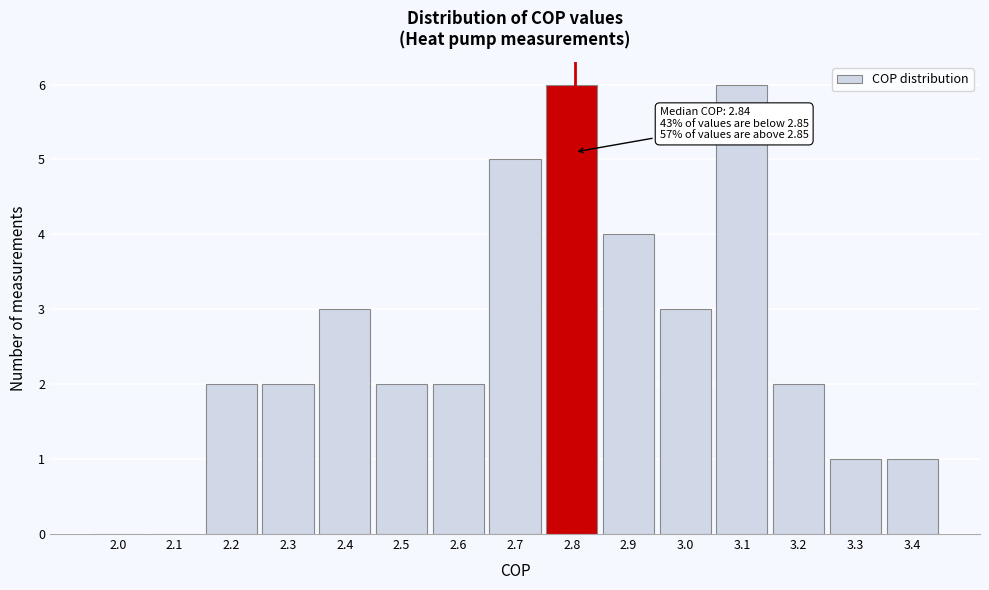

Reading right to left, transcribe all the data shown in this chart.

3.4=1	3.3=1	3.2=2	3.1=6	3.0=3	2.9=4	2.8=6	2.7=5	2.6=2	2.5=2	2.4=3	2.3=2	2.2=2	2.1=0	2.0=0